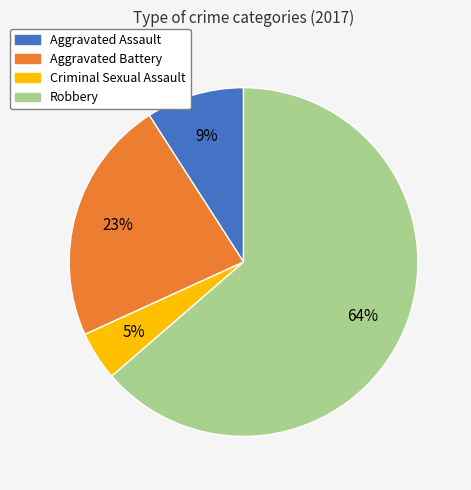

What is the largest slice in the pie chart?

Robbery